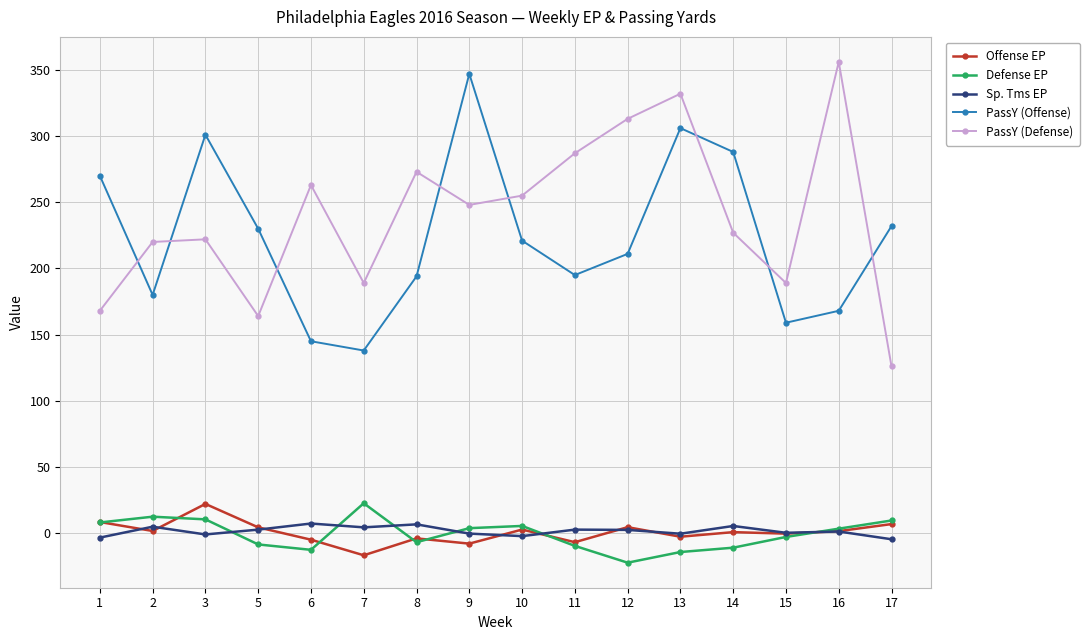

What are all the series names shown in the legend?

Offense EP, Defense EP, Sp. Tms EP, PassY (Offense), PassY (Defense)